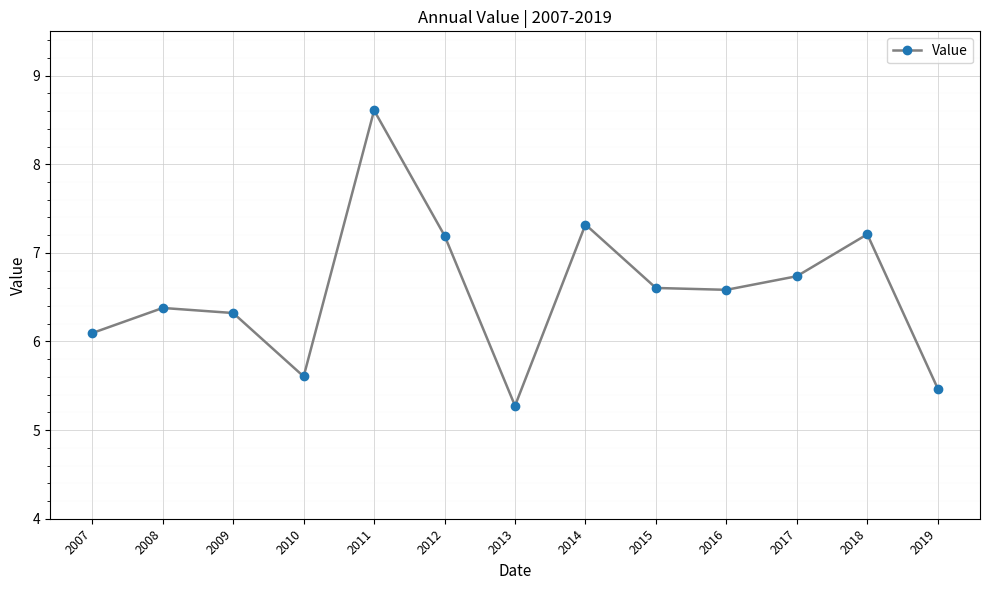

What is the ratio of the value at 2011 to the value at 2016?

1.3